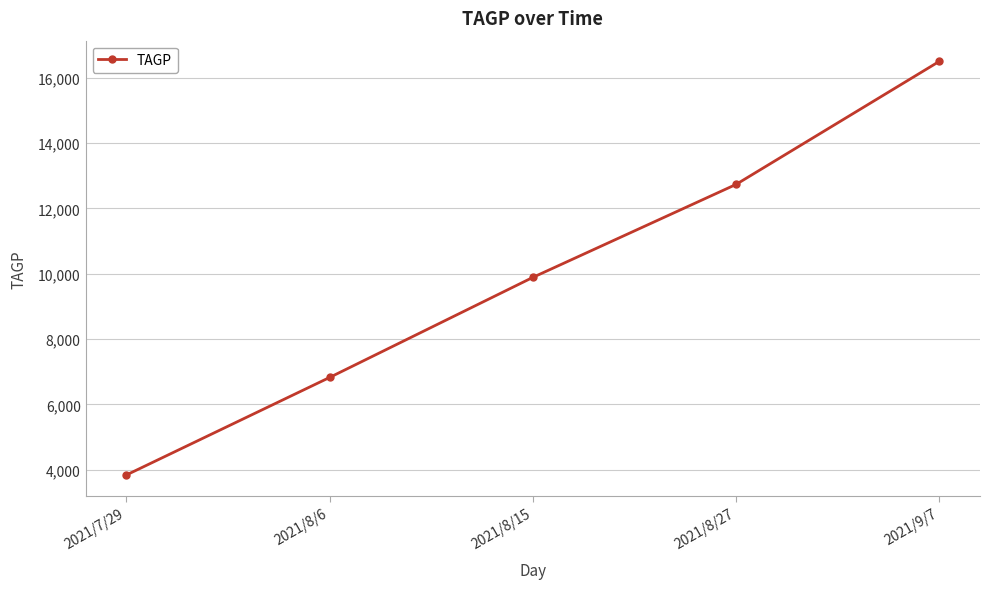

Is it true that the value at 2021/7/29 is 3840.6?

True